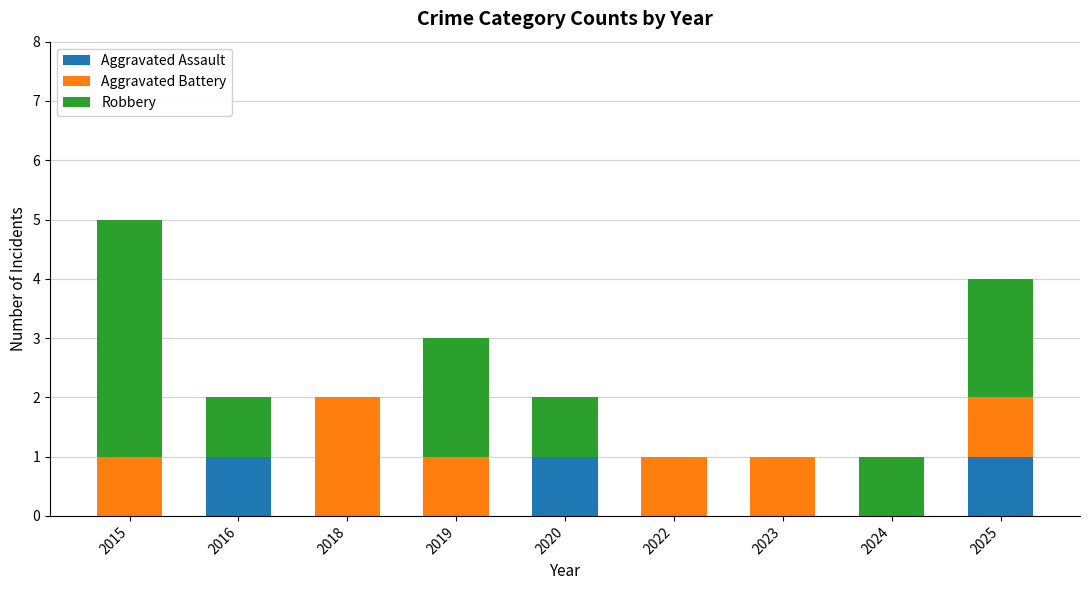

Reading left to right, list the values for the Aggravated Assault series.

2015=0	2016=1	2018=0	2019=0	2020=1	2022=0	2023=0	2024=0	2025=1